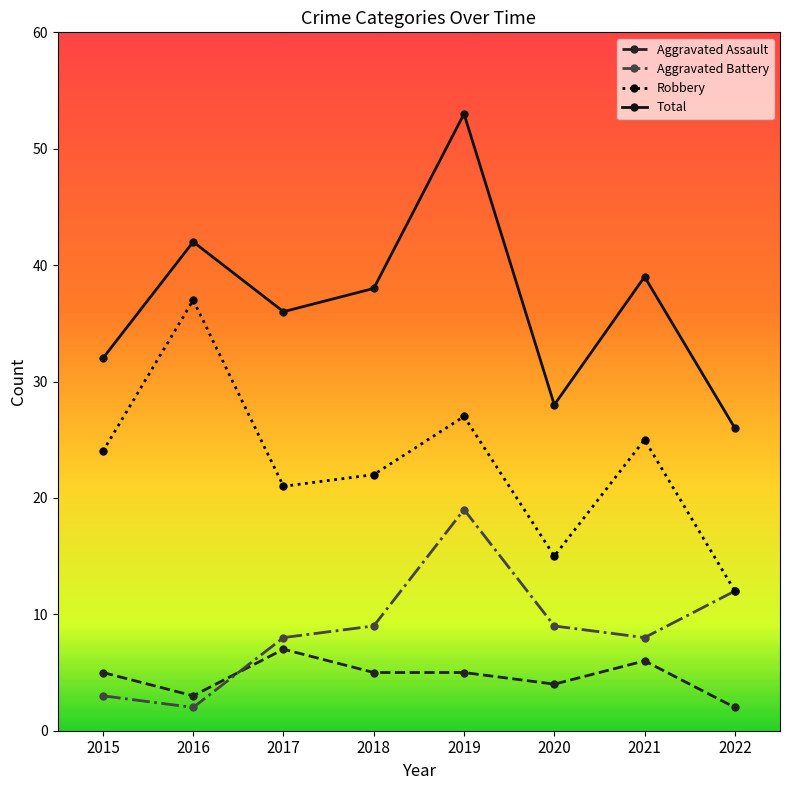

What is the value of the Total point at the 8th from the left?

26